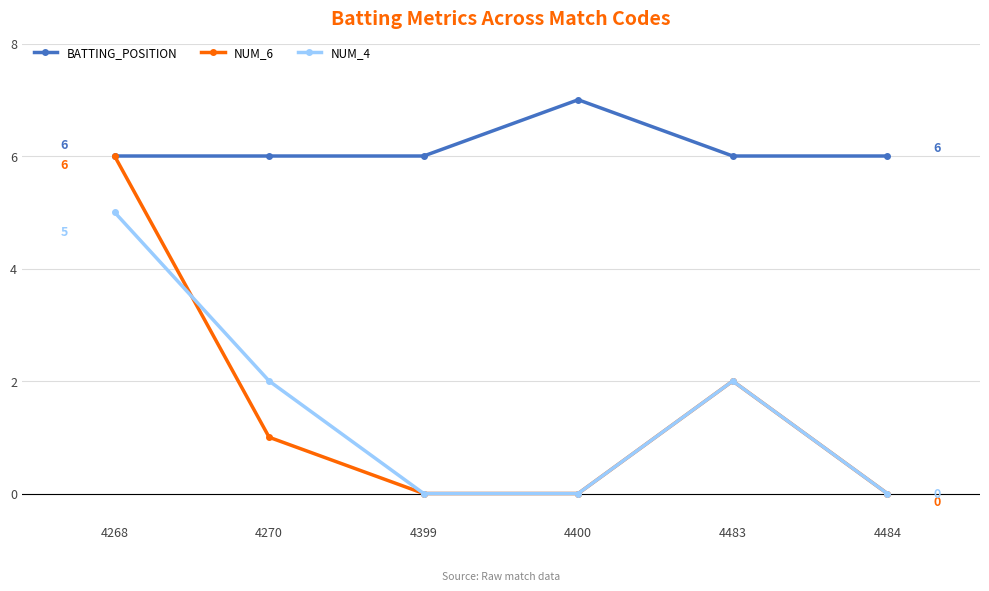

Which category has the highest value in the BATTING_POSITION series?

4400